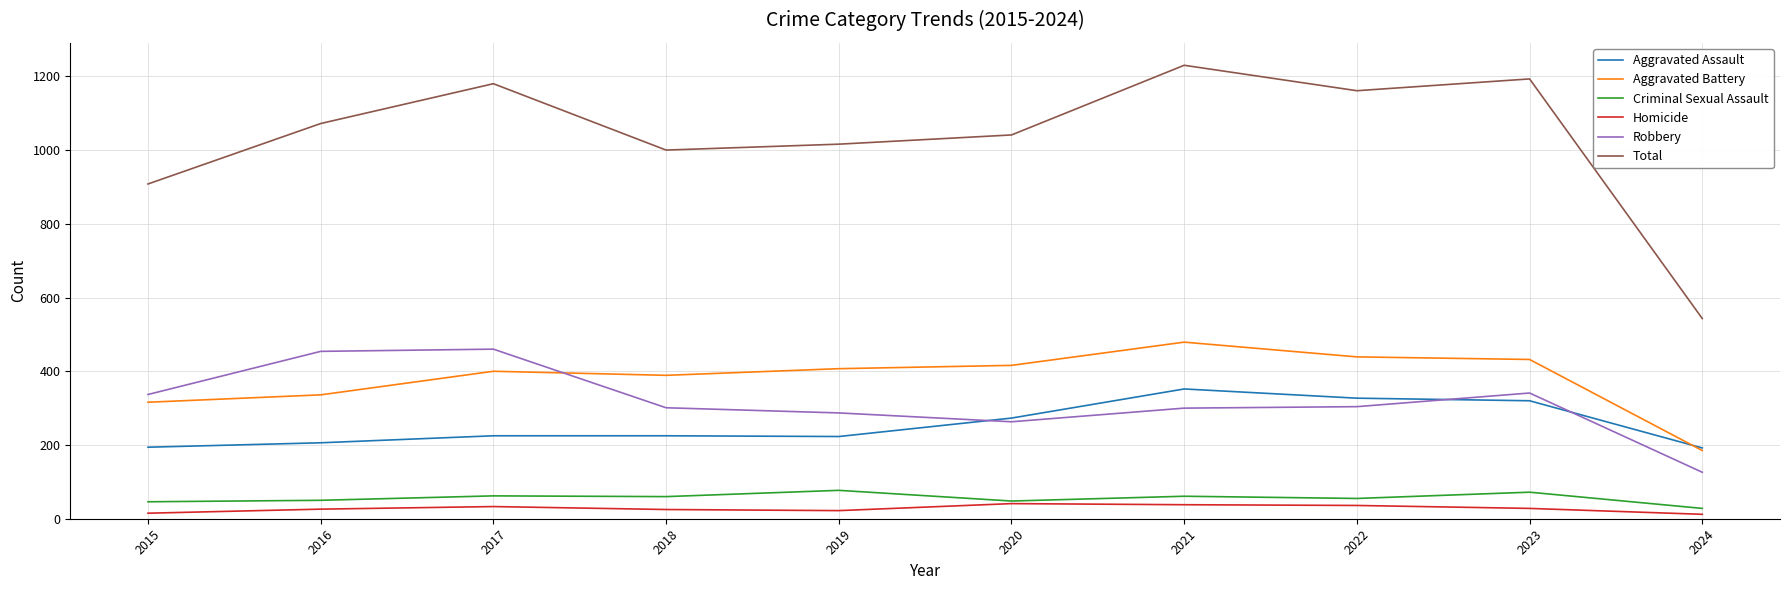

What is the highest value of the Homicide series?

41